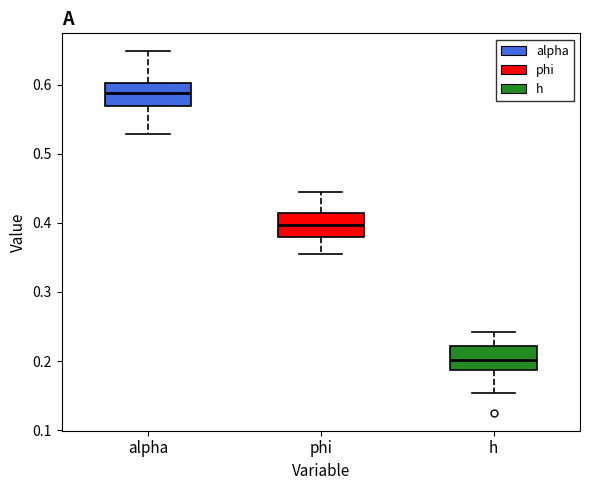

Reading left to right, read every box against the y-axis: the position of its median line, the range the box covers, and the ends of its whiskers. The values are not printed on the chart, so give them approximately, as read against the axis.

alpha: median 0.59, box 0.57 to 0.60, whiskers 0.53 to 0.65
phi: median 0.40, box 0.38 to 0.41, whiskers 0.36 to 0.44
h: median 0.20, box 0.19 to 0.22, whiskers 0.15 to 0.24